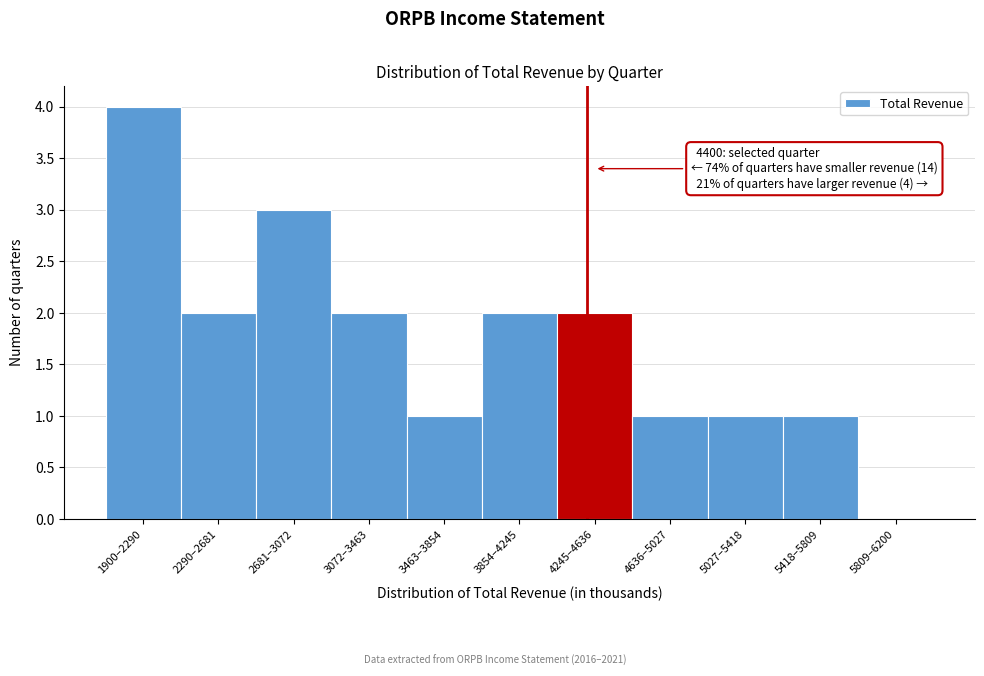

Reading left to right, extract all data points from this chart.

1900–2290=4	2290–2681=2	2681–3072=3	3072–3463=2	3463–3854=1	3854–4245=2	4245–4636=2	4636–5027=1	5027–5418=1	5418–5809=1	5809–6200=0